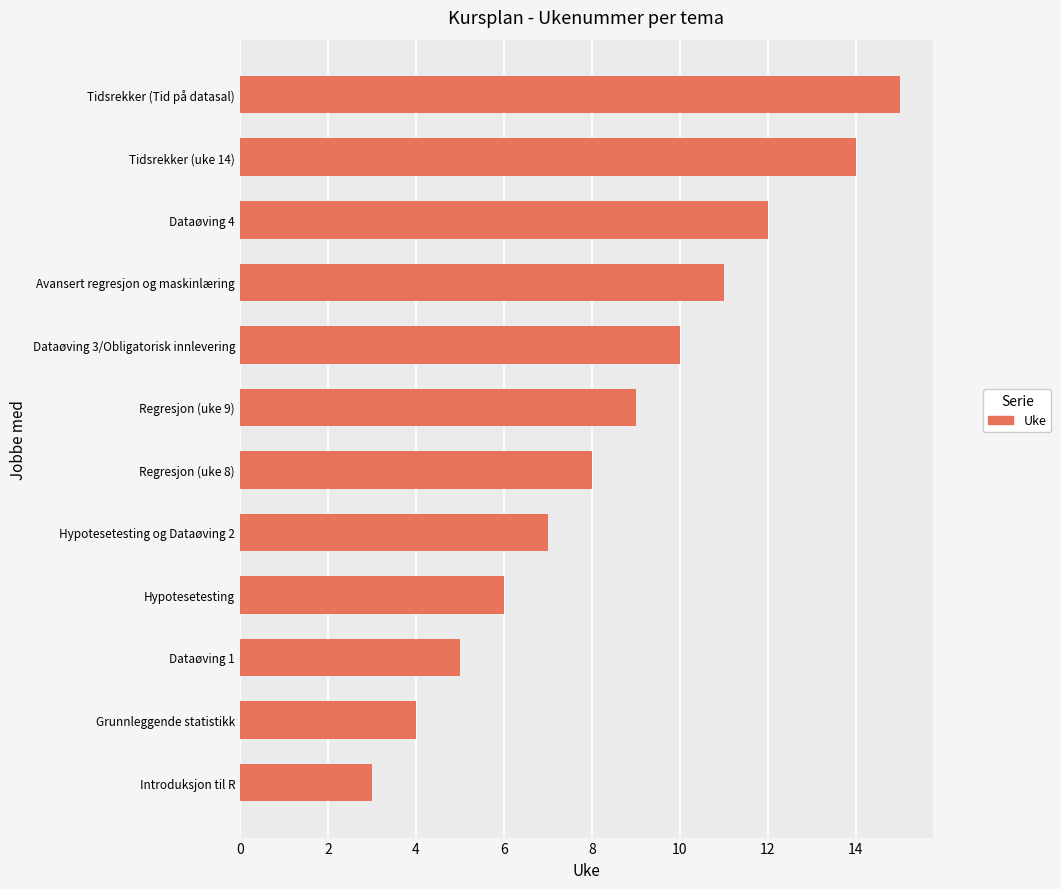

Reading bottom to top, what are all the values shown in this chart?

Introduksjon til R=3	Grunnleggende statistikk=4	Dataøving 1=5	Hypotesetesting=6	Hypotesetesting og Dataøving 2=7	Regresjon (uke 8)=8	Regresjon (uke 9)=9	Dataøving 3/Obligatorisk innlevering=10	Avansert regresjon og maskinlæring=11	Dataøving 4=12	Tidsrekker (uke 14)=14	Tidsrekker (Tid på datasal)=15